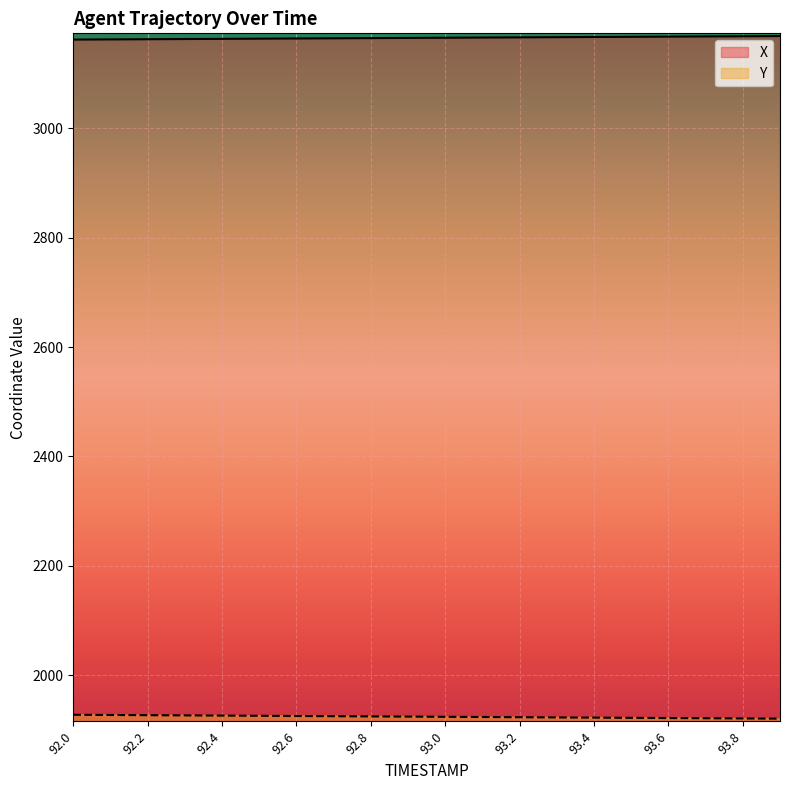

True or false: Y and X cross at least once.

False